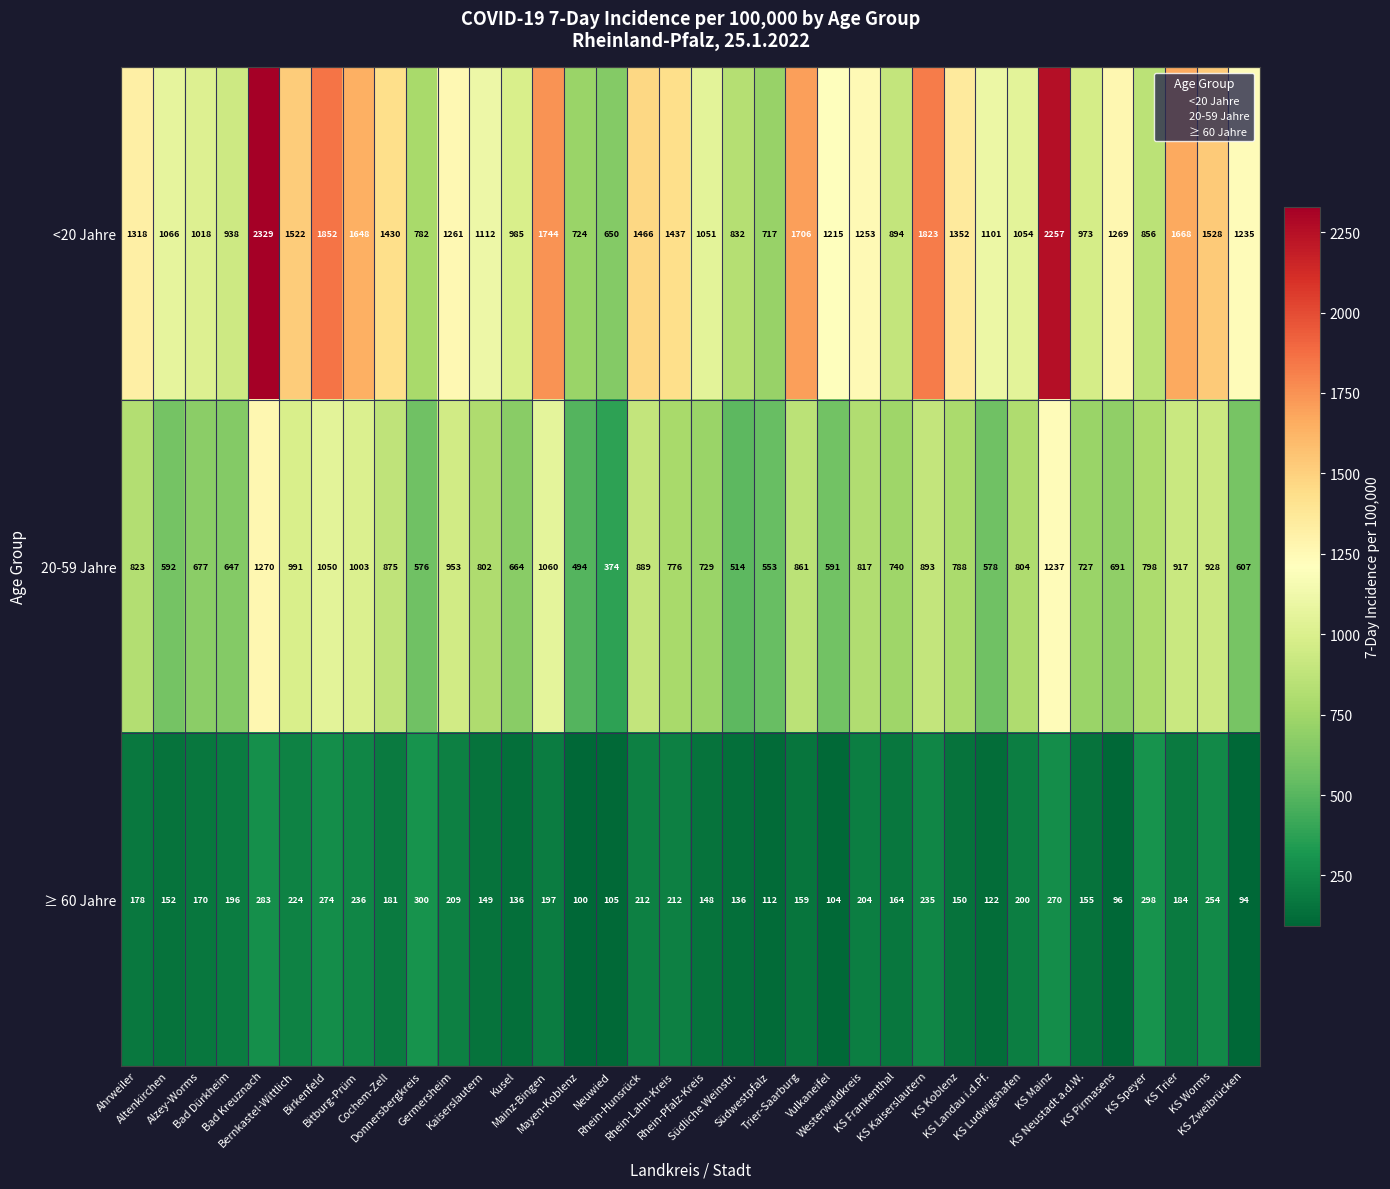

What is the sum of all <20 Jahre values?

46066